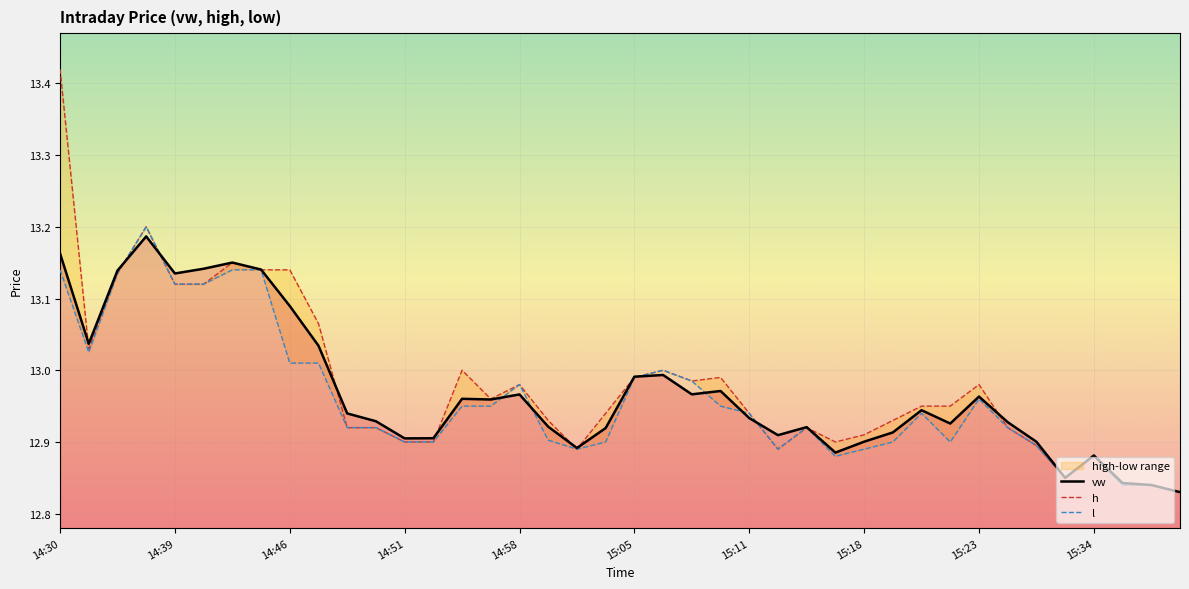

The l series shows 19.9 at 15:34. True or false?

False